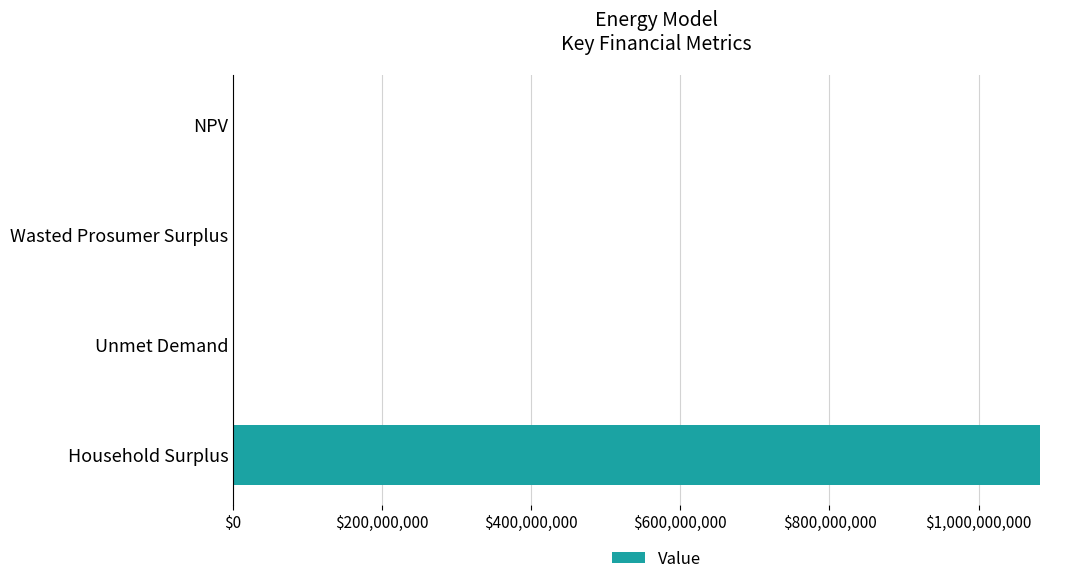

Which has a higher value, NPV or Household Surplus?

Household Surplus